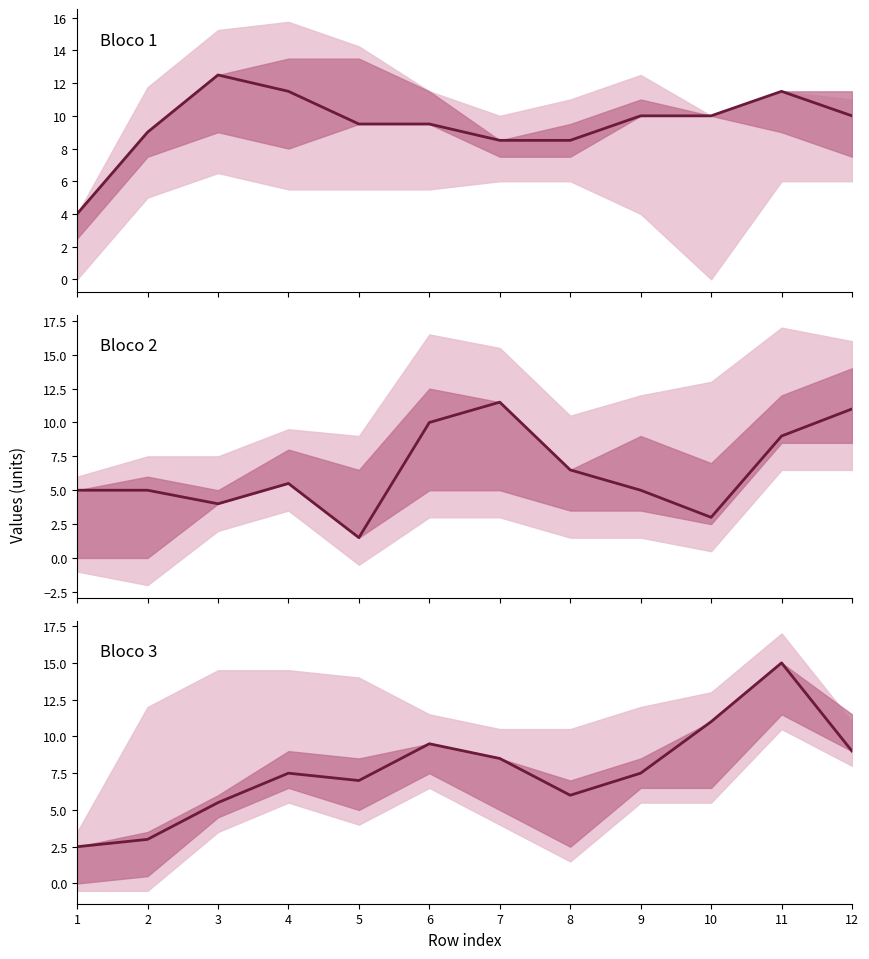

Where is the first local maximum?

4